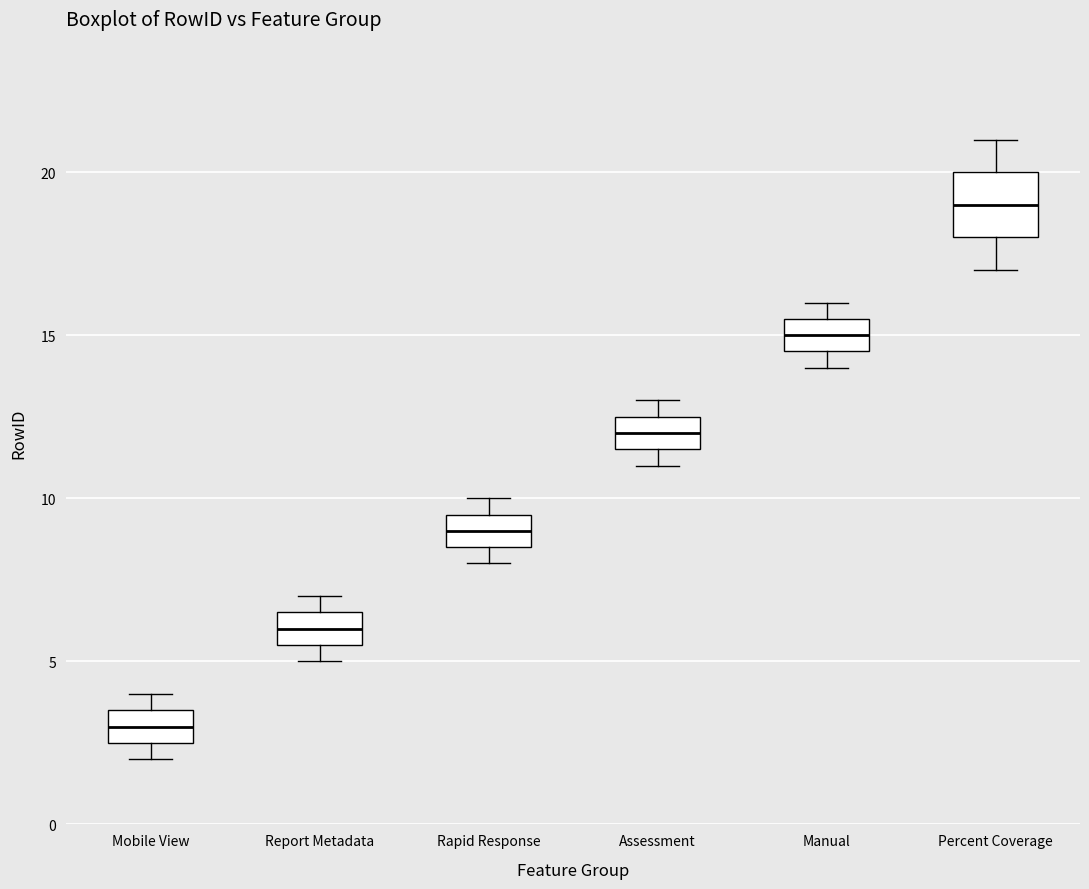

Which box's median line is the lowest?

Mobile View